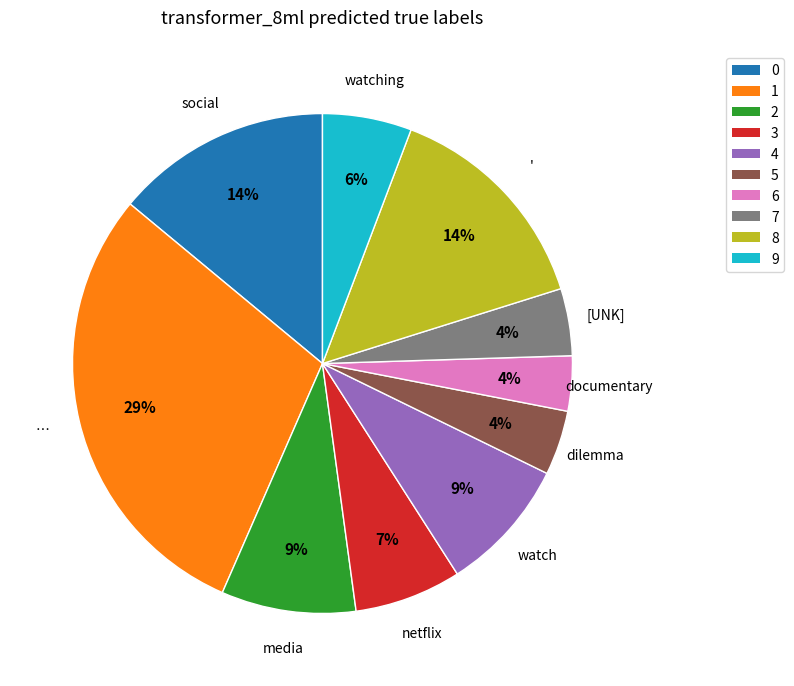

To the nearest percent, what is the average slice percentage?

10%